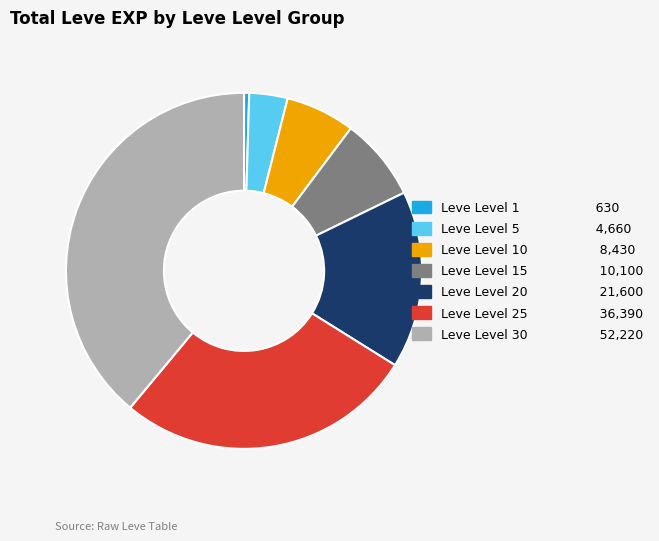

Is there a majority slice in this chart?

No